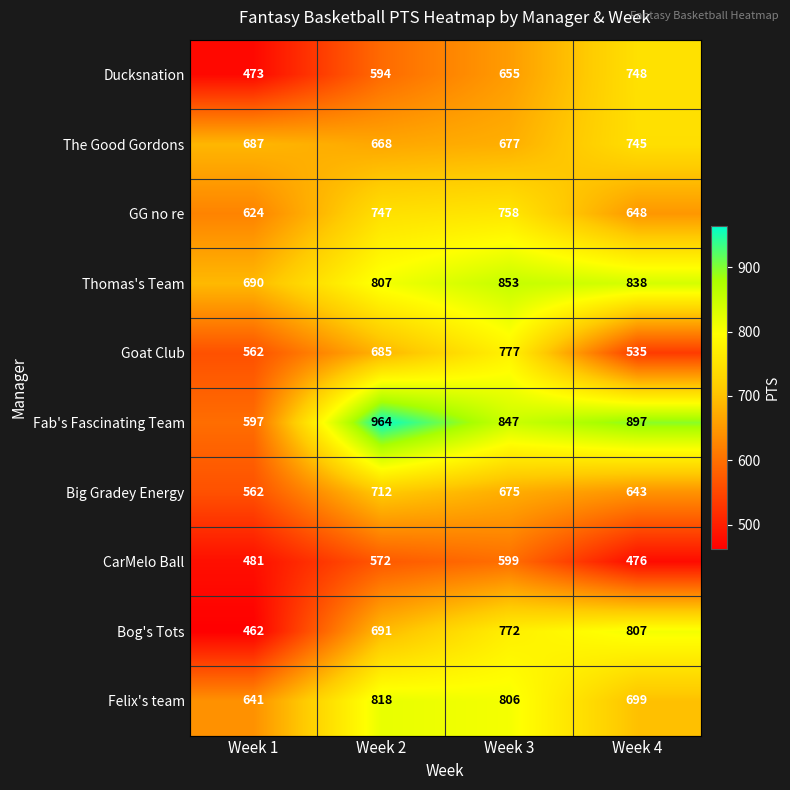

At how many categories does at least one series exceed 874?

2